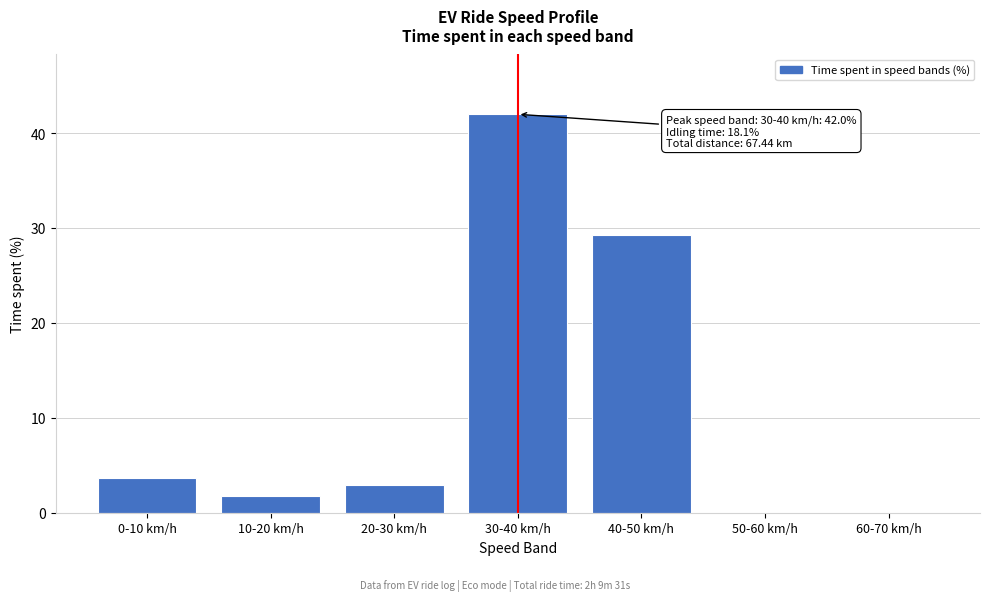

Reading left to right, list all the values displayed in this chart.

0-10 km/h=3.6	10-20 km/h=1.8	20-30 km/h=2.9	30-40 km/h=42.0	40-50 km/h=29.2	50-60 km/h=0.0	60-70 km/h=0.0